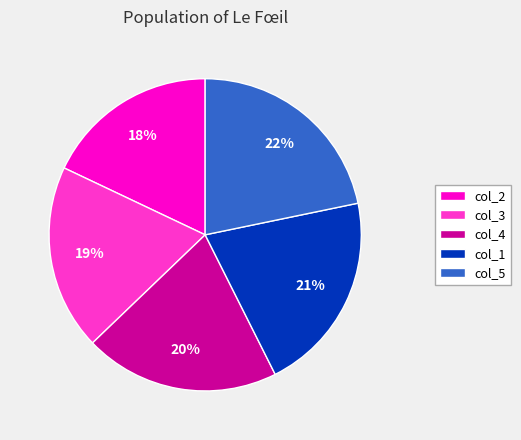

Does col_4 represent more than half of the total?

No